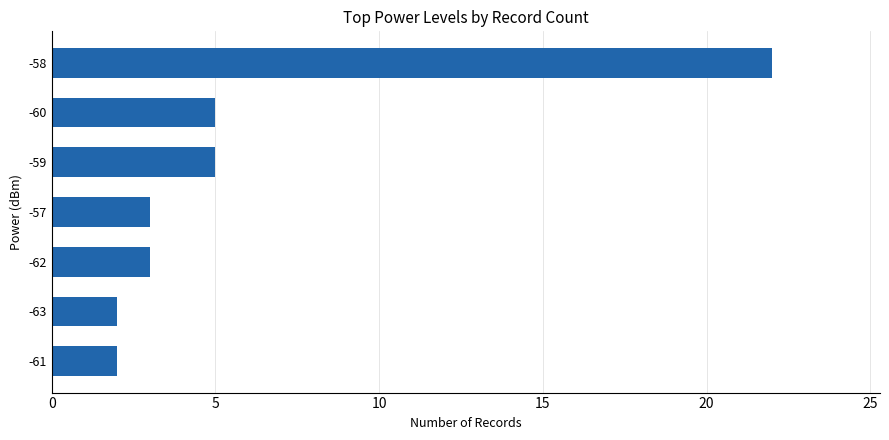

Is it true that the value at -59 is 7?

False